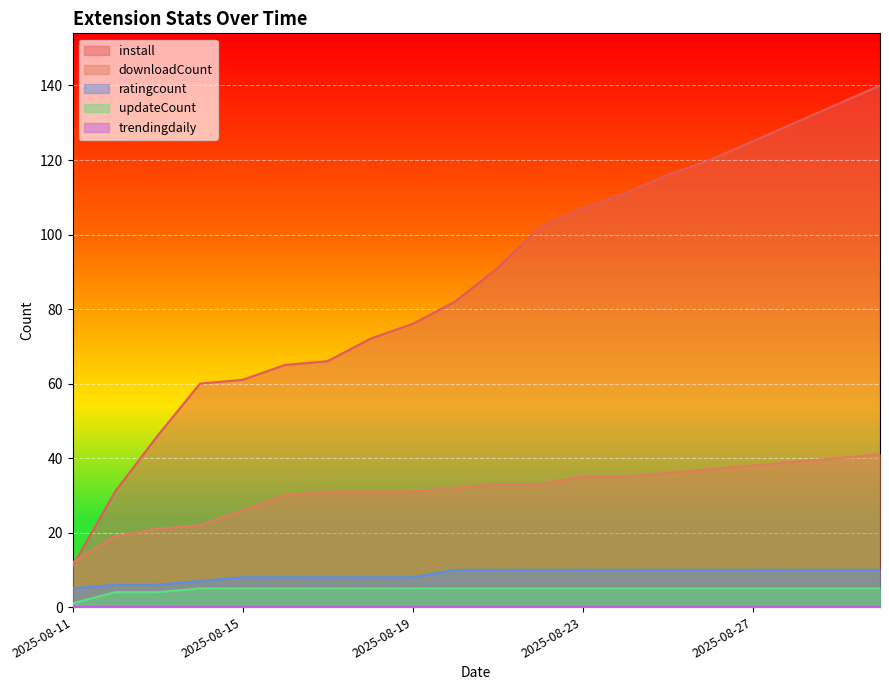

Which category has the highest value across all series?

2025-08-30